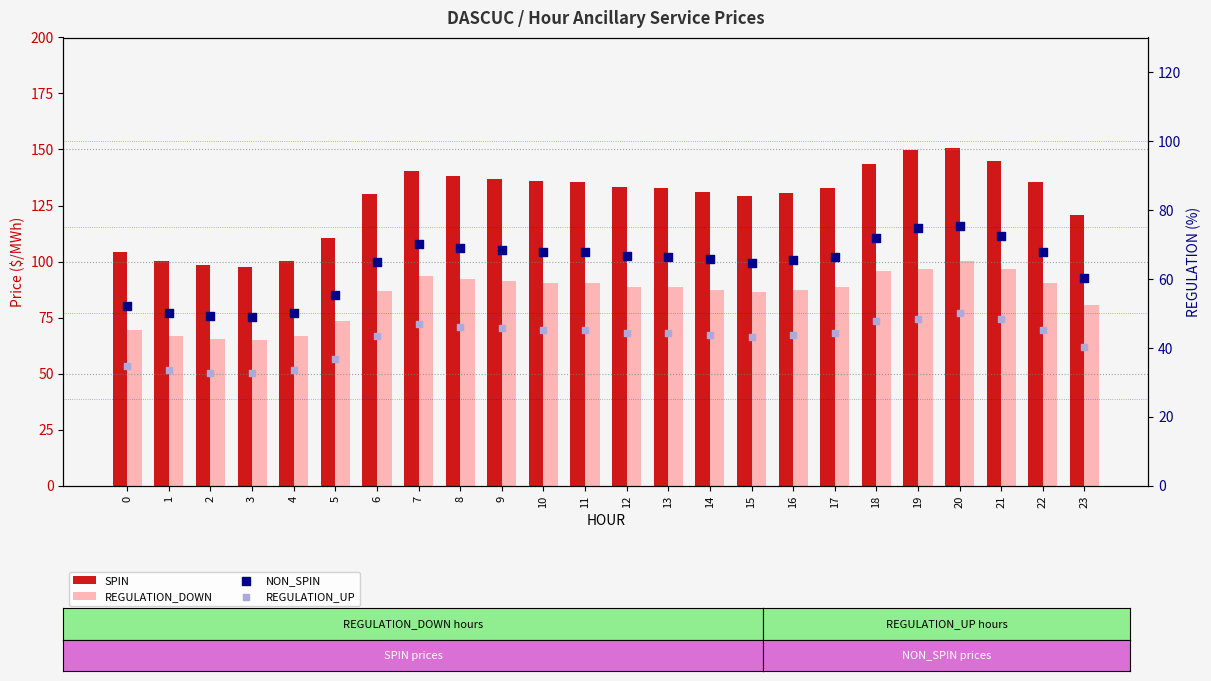

What are all the series names shown in the legend?

SPIN, REGULATION_DOWN, NON_SPIN, REGULATION_UP